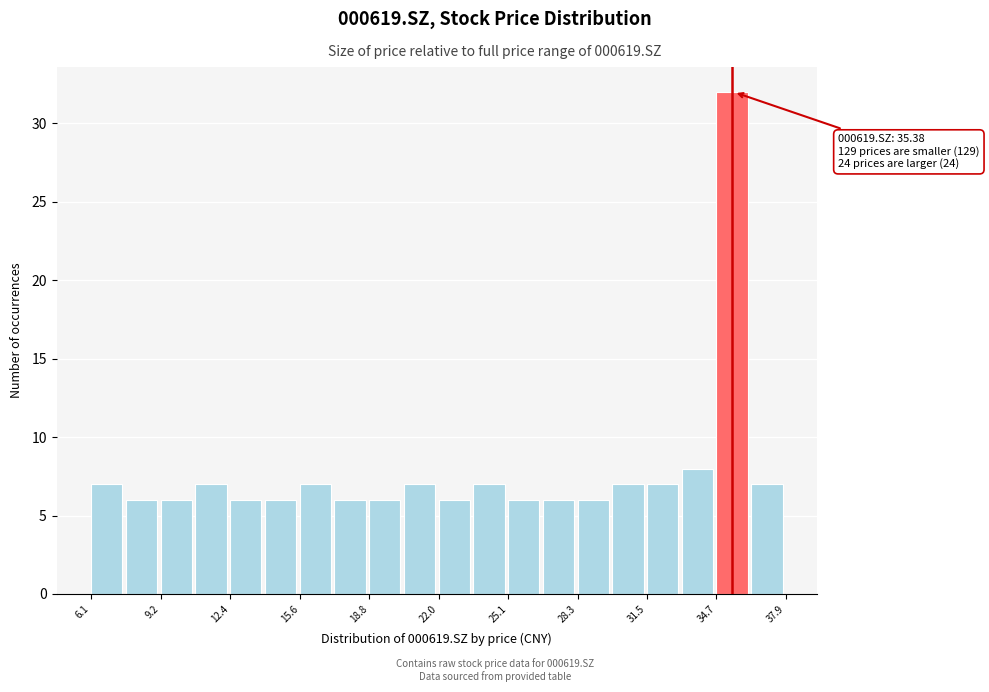

Read against the x-axis, roughly where is the centre of the tallest bar?

35.5